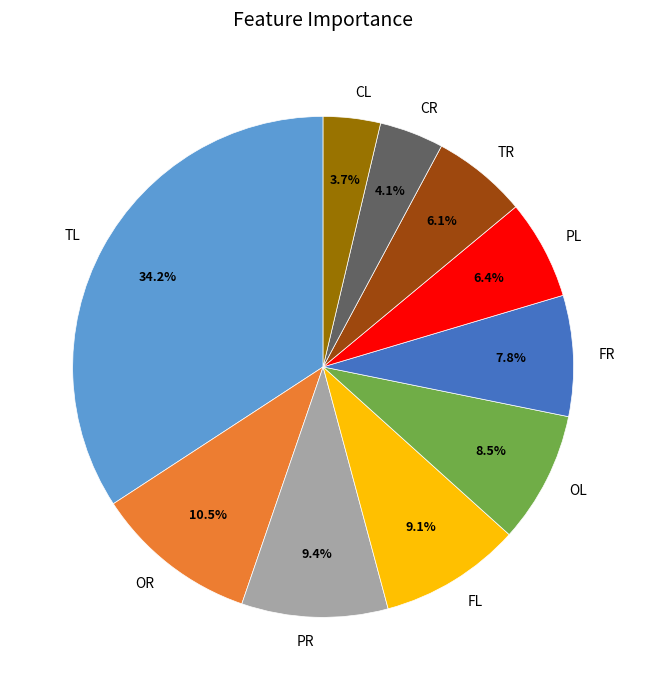

Which slice is the largest?

TL